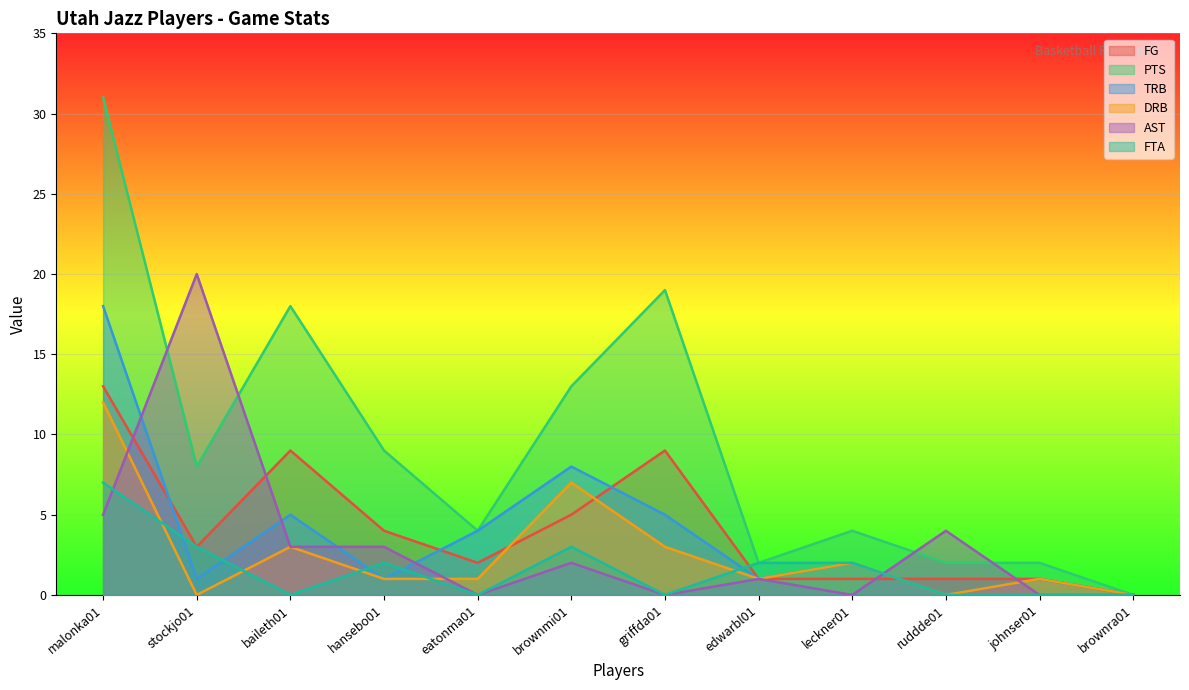

Reading left to right, list all the values displayed in this chart.

FG: 13	3	9	4	2	5	9	1	1	1	1	0
PTS: 31	8	18	9	4	13	19	2	4	2	2	0
TRB: 18	1	5	1	4	8	5	1	2	0	1	0
DRB: 12	0	3	1	1	7	3	1	2	0	1	0
AST: 5	20	3	3	0	2	0	1	0	4	0	0
FTA: 7	3	0	2	0	3	0	2	2	0	0	0